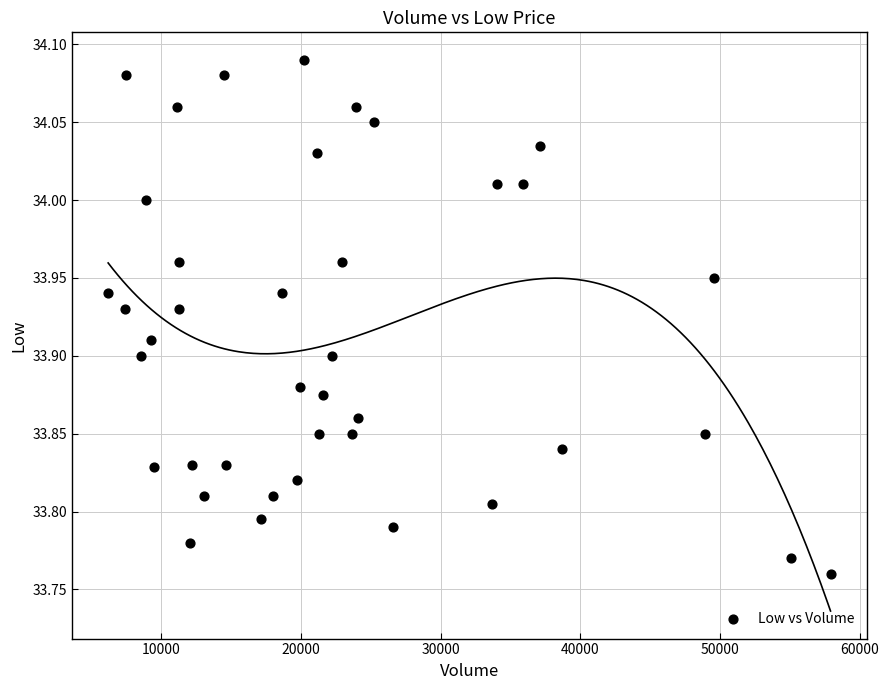

What is the range of X values (max minus min)?

51693.0